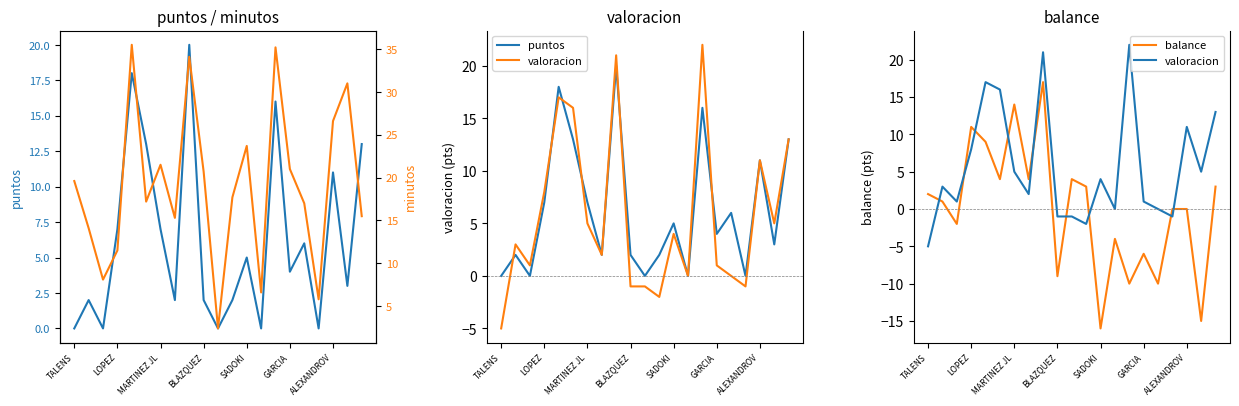

At which category is the sum across all series the highest?

8